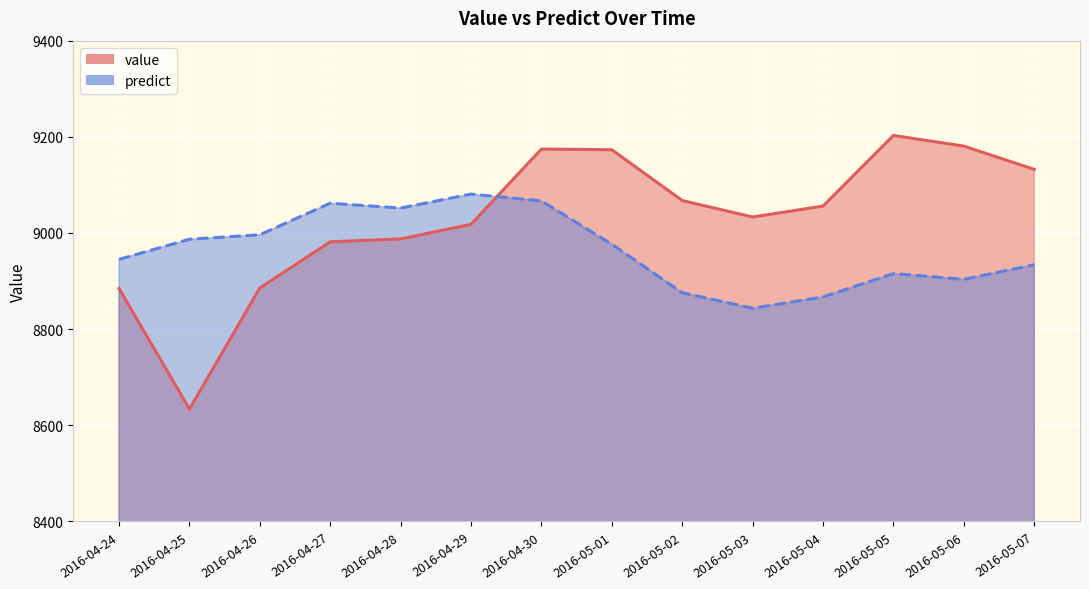

Where is value nearest to the value 8918?

2016-04-26